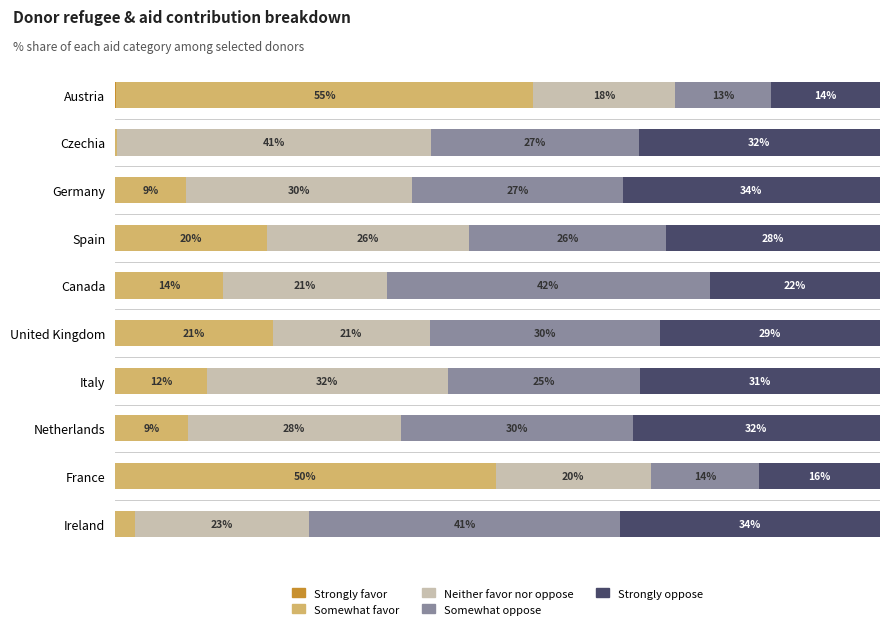

Reading left to right, list all the values displayed in this chart.

Strongly favor: 0.1	0.0	0.0	0.0	0.0	0.0	0.0	0.0	0.0	0.0
Somewhat favor: 54.6	0.2	9.3	19.9	14.1	20.6	12.0	9.5	49.8	2.6
Neither favor nor oppose: 18.4	41.1	29.6	26.4	21.4	20.5	31.6	27.8	20.3	22.7
Somewhat oppose: 12.6	27.2	27.5	25.8	42.3	30.1	25.0	30.3	14.2	40.7
Strongly oppose: 14.2	31.6	33.6	28.0	22.2	28.7	31.4	32.4	15.8	34.0